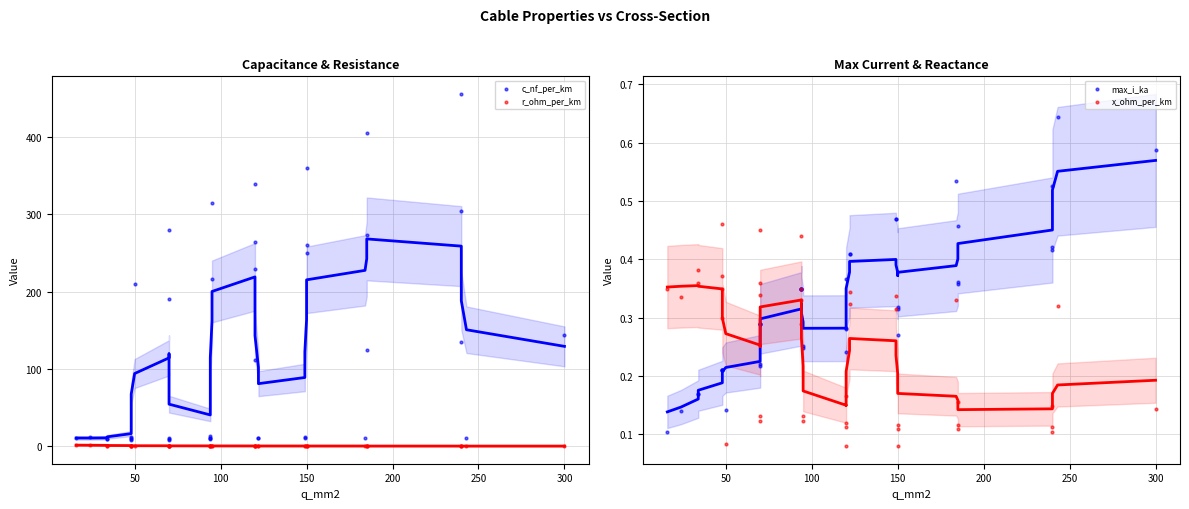

What are all the series names shown in the legend?

c_nf_per_km, r_ohm_per_km, max_i_ka, x_ohm_per_km